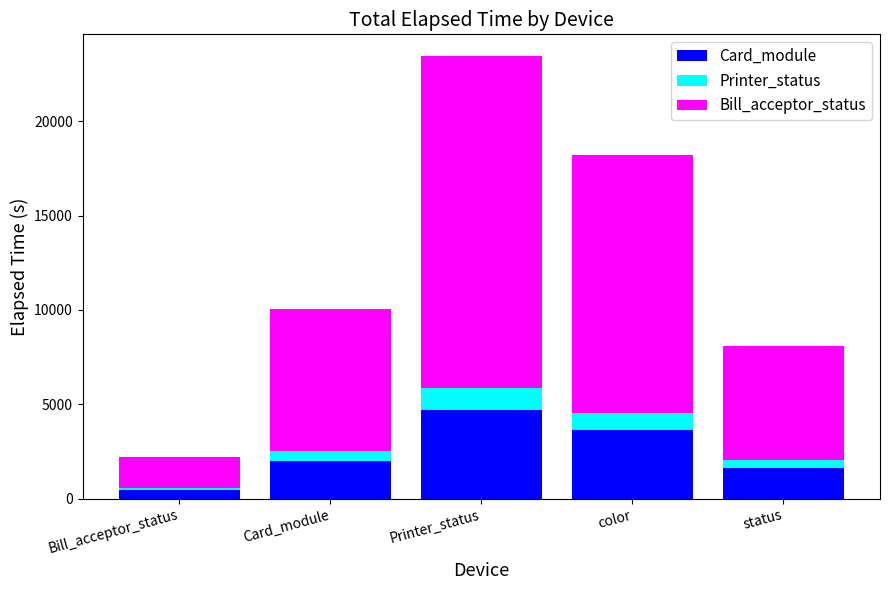

Rank the series at Card_module from lowest to highest value.

Printer_status, Card_module, Bill_acceptor_status